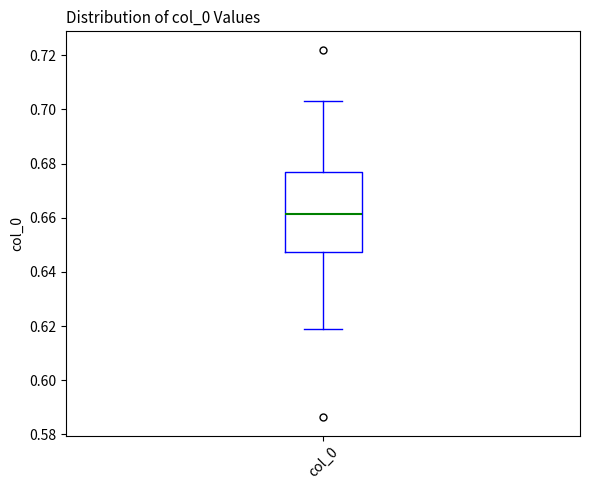

Where does the upper whisker of the box for col_0 end on the y-axis? The values are not printed on the chart, so give them approximately, as read against the axis.

0.704